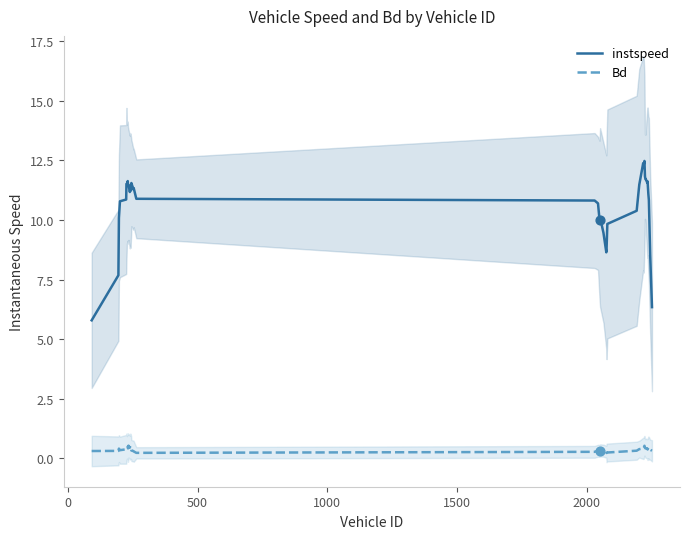

Which series contains the highest Y value?

instspeed